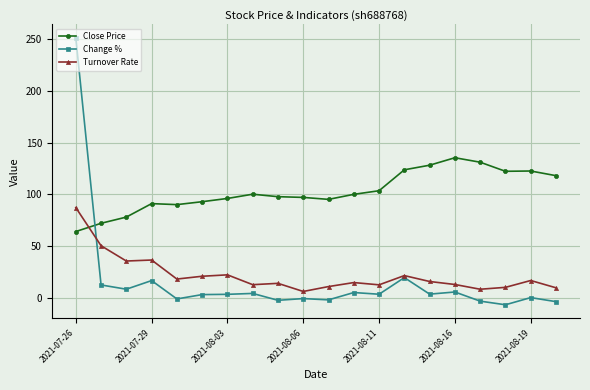

At how many categories does at least one series exceed 16?

20